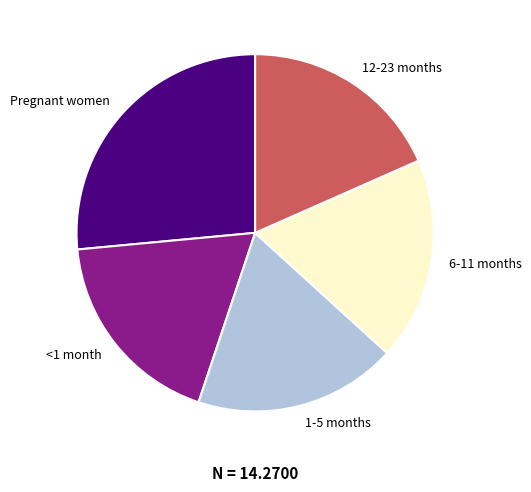

Does 12-23 months represent more than half of the total?

No